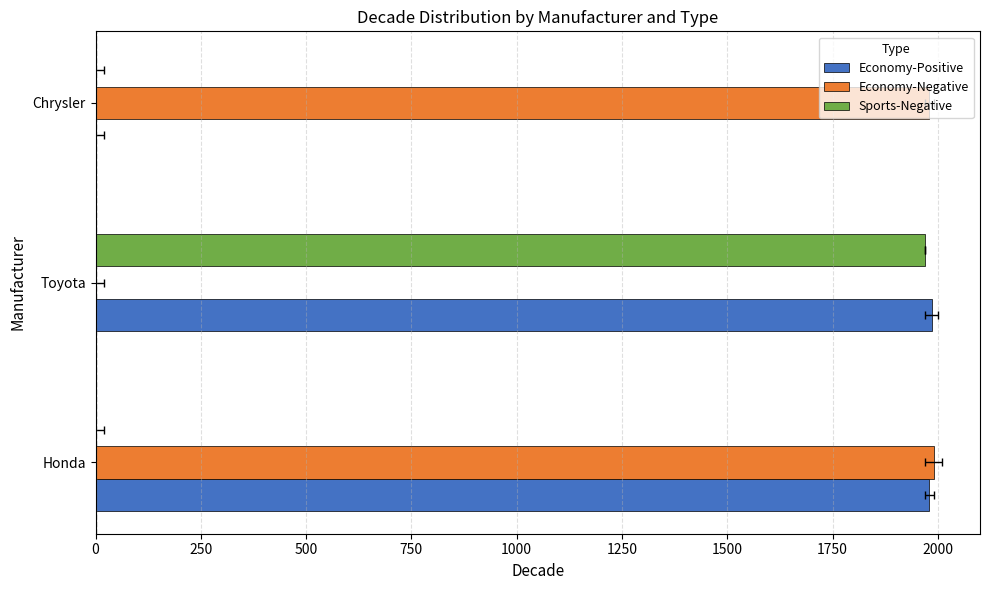

True or false: Sports-Negative has a value of 463 at Toyota.

False